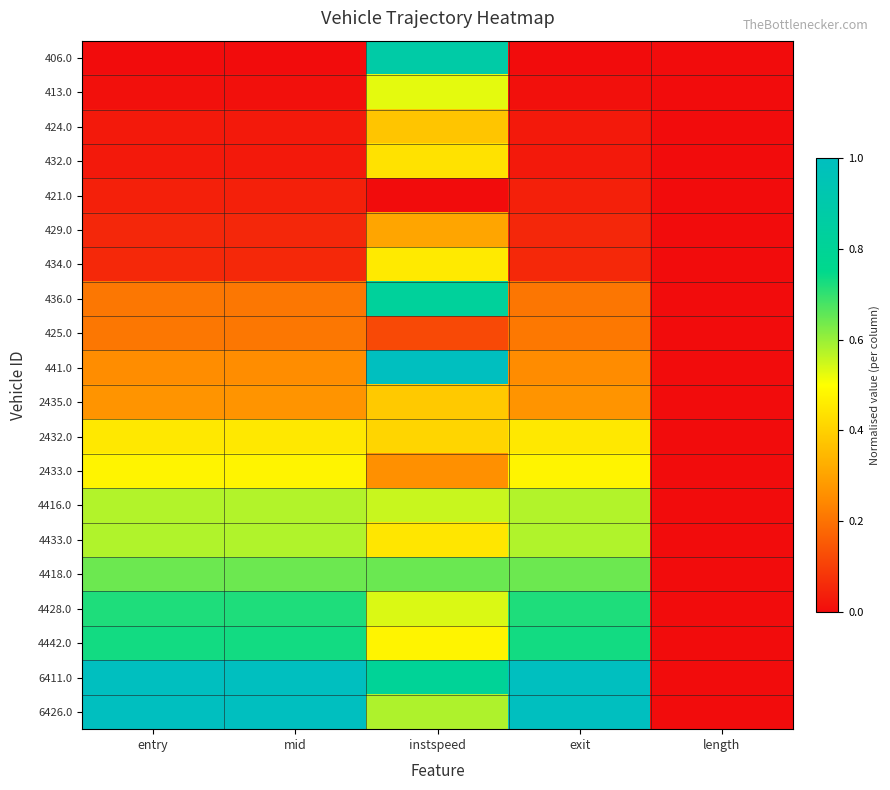

Reading right to left, list all the values displayed in this chart.

406.0: length=0.0	exit=0.0	instspeed=0.9	mid=0.0	entry=0.0
413.0: length=0.0	exit=0.0	instspeed=0.5	mid=0.0	entry=0.0
424.0: length=0.0	exit=0.0	instspeed=0.4	mid=0.0	entry=0.0
432.0: length=0.0	exit=0.0	instspeed=0.4	mid=0.0	entry=0.0
421.0: length=0.0	exit=0.0	instspeed=0.0	mid=0.0	entry=0.0
429.0: length=0.0	exit=0.1	instspeed=0.3	mid=0.1	entry=0.1
434.0: length=0.0	exit=0.1	instspeed=0.5	mid=0.1	entry=0.1
436.0: length=0.0	exit=0.2	instspeed=0.8	mid=0.2	entry=0.2
425.0: length=0.0	exit=0.2	instspeed=0.1	mid=0.2	entry=0.2
441.0: length=0.0	exit=0.3	instspeed=1.0	mid=0.3	entry=0.3
2435.0: length=0.0	exit=0.3	instspeed=0.4	mid=0.3	entry=0.3
2432.0: length=0.0	exit=0.4	instspeed=0.4	mid=0.4	entry=0.4
2433.0: length=0.0	exit=0.5	instspeed=0.3	mid=0.5	entry=0.5
4416.0: length=0.0	exit=0.6	instspeed=0.6	mid=0.6	entry=0.6
4433.0: length=0.0	exit=0.6	instspeed=0.4	mid=0.6	entry=0.6
4418.0: length=0.0	exit=0.6	instspeed=0.6	mid=0.6	entry=0.6
4428.0: length=0.0	exit=0.7	instspeed=0.5	mid=0.7	entry=0.7
4442.0: length=0.0	exit=0.7	instspeed=0.5	mid=0.7	entry=0.7
6411.0: length=0.0	exit=1.0	instspeed=0.8	mid=1.0	entry=1.0
6426.0: length=0.0	exit=1.0	instspeed=0.6	mid=1.0	entry=1.0